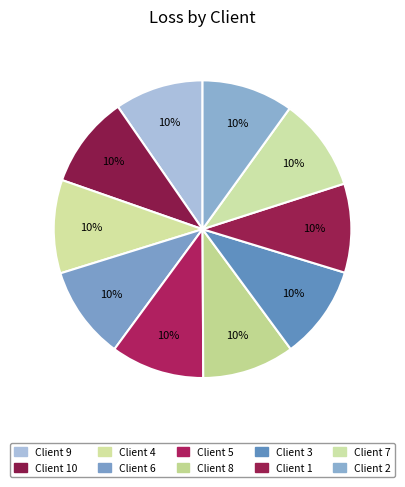

Which slice is the smallest?

9